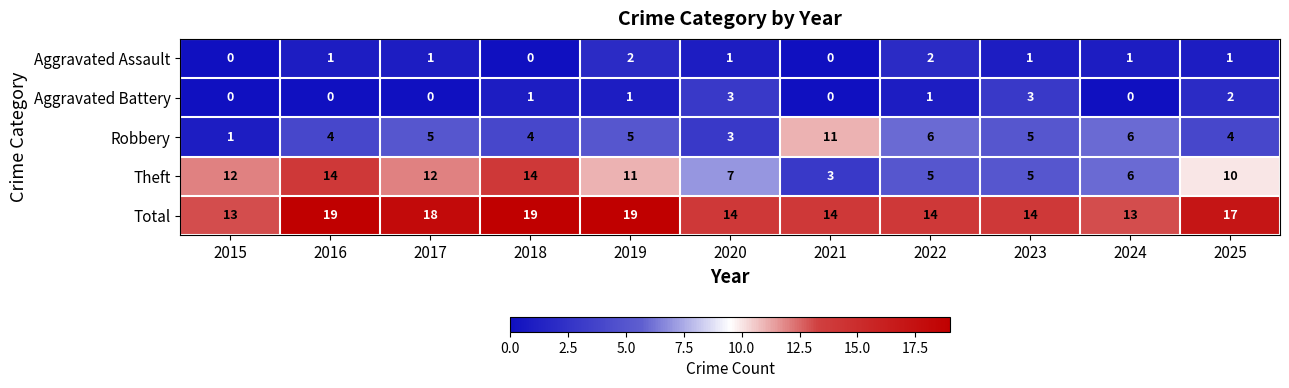

Which series has the largest total across all categories?

Total